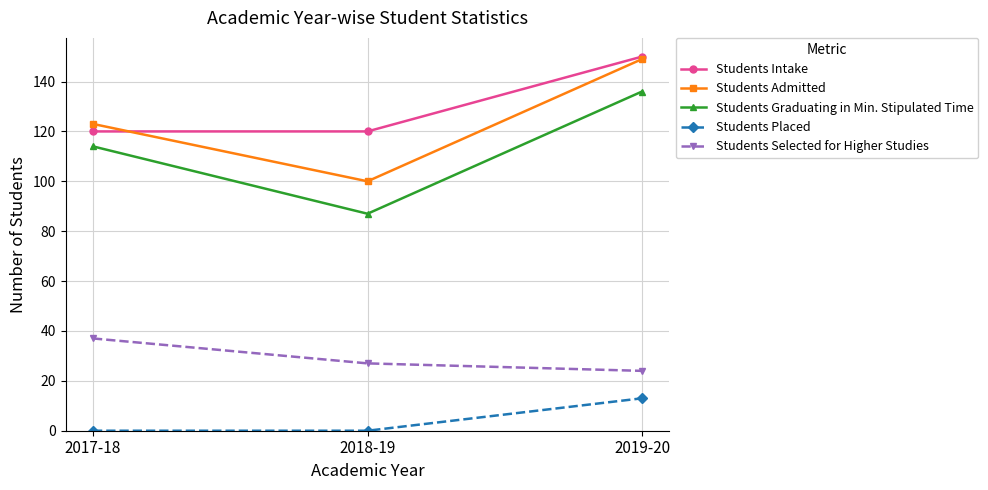

Does the chart have visible grid lines?

Yes